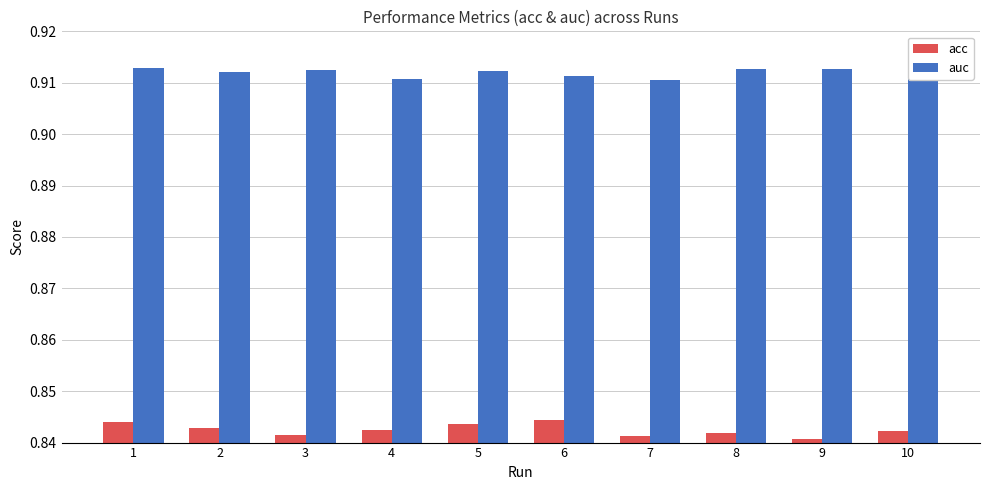

How many acc values are between 0 and 1?

10